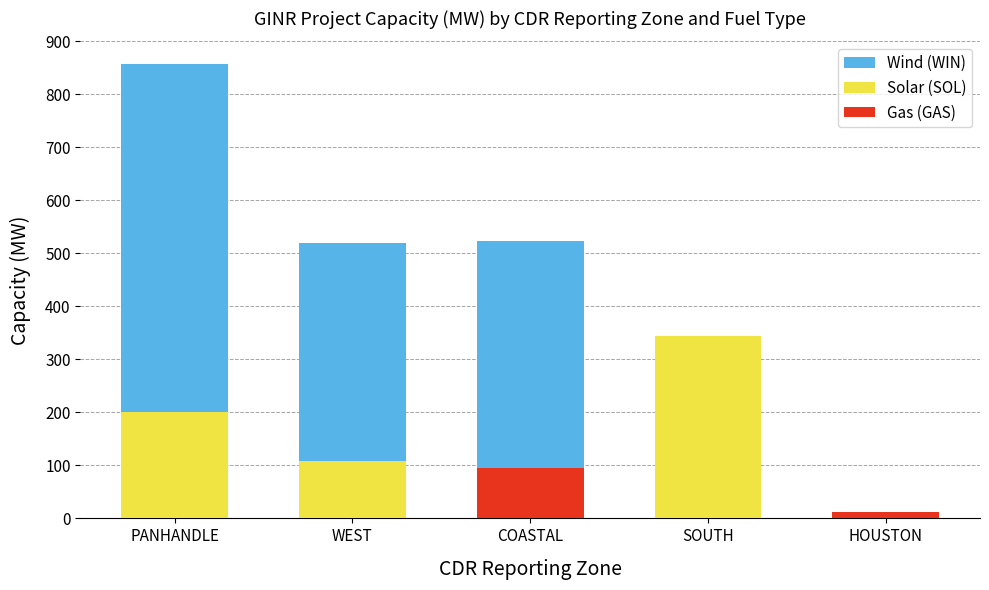

Does the chart contain stacked bars?

Yes